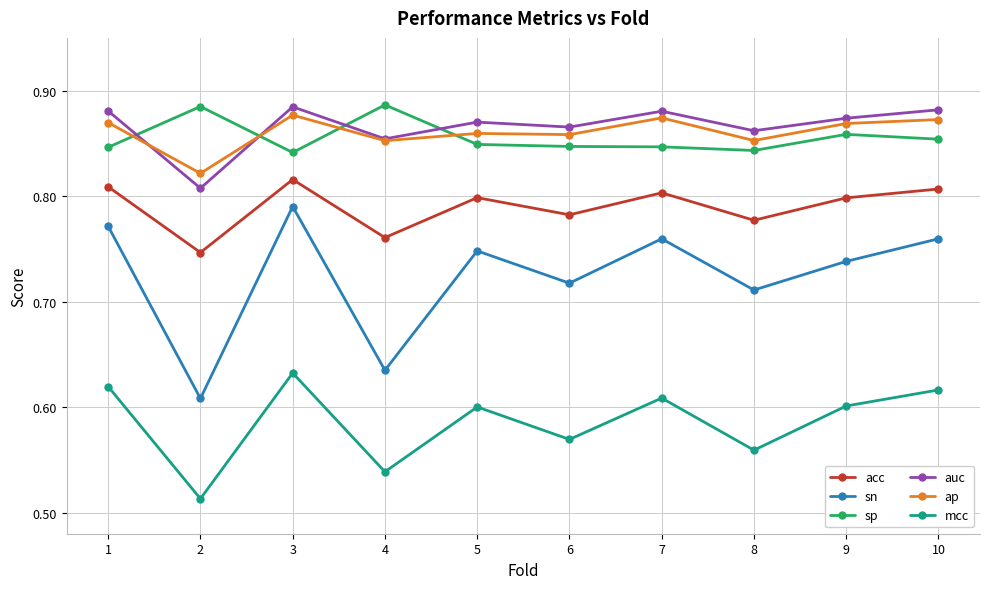

True or false: sn has more than 0 interior local peaks.

True